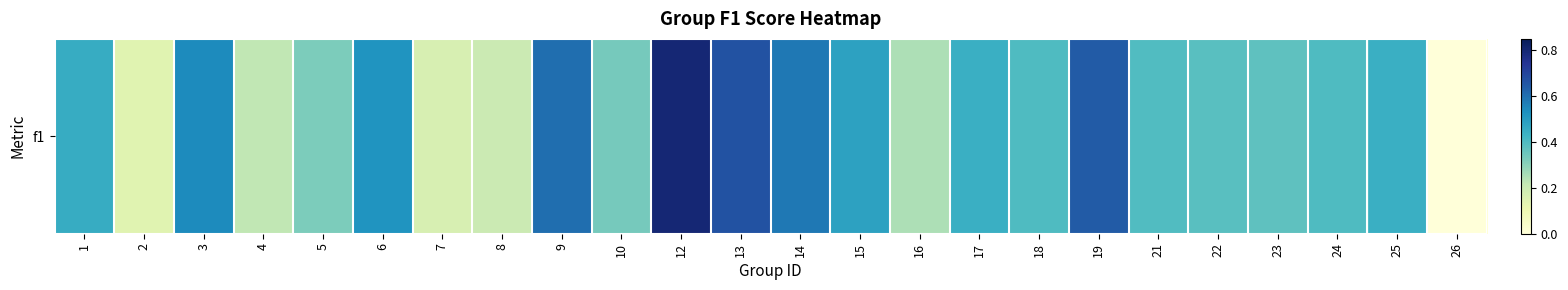

What is the difference between the second highest and second lowest values?

0.5